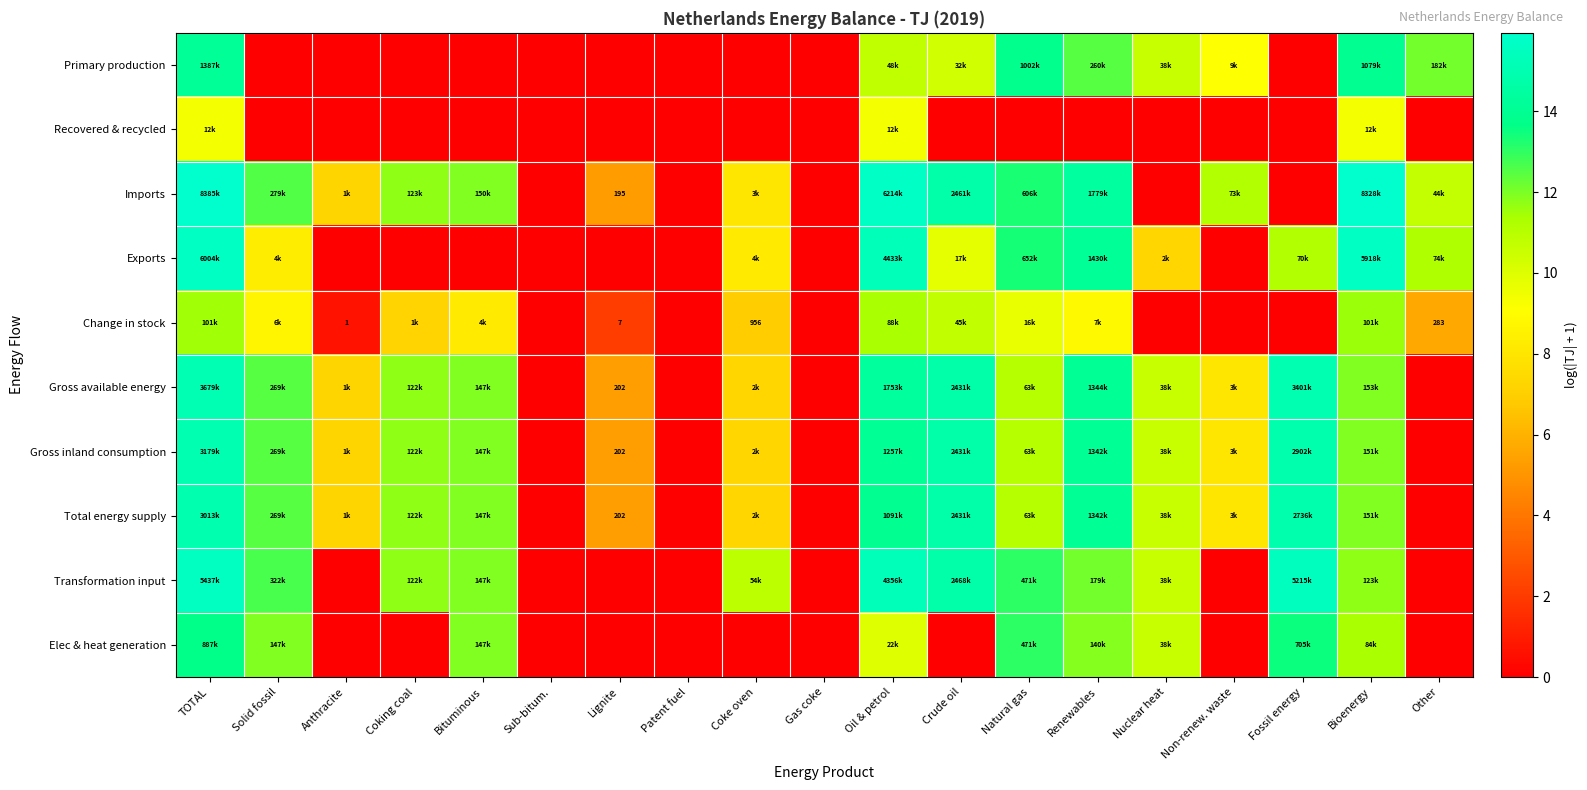

Which series changed the most between Coke oven and Non-renew. waste?

Transformation input